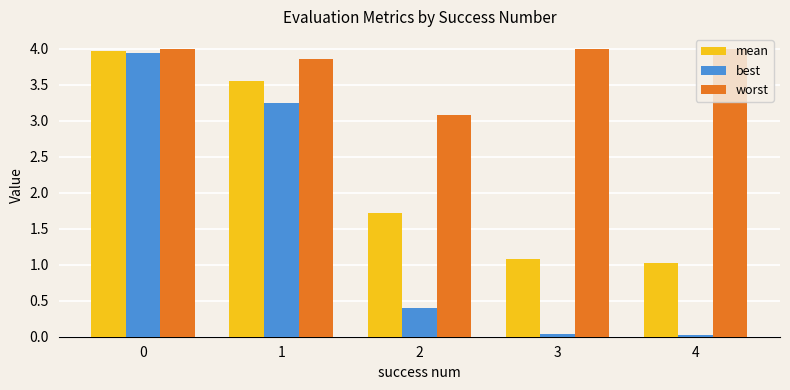

Rank the series by their average value, from highest to lowest.

worst, mean, best